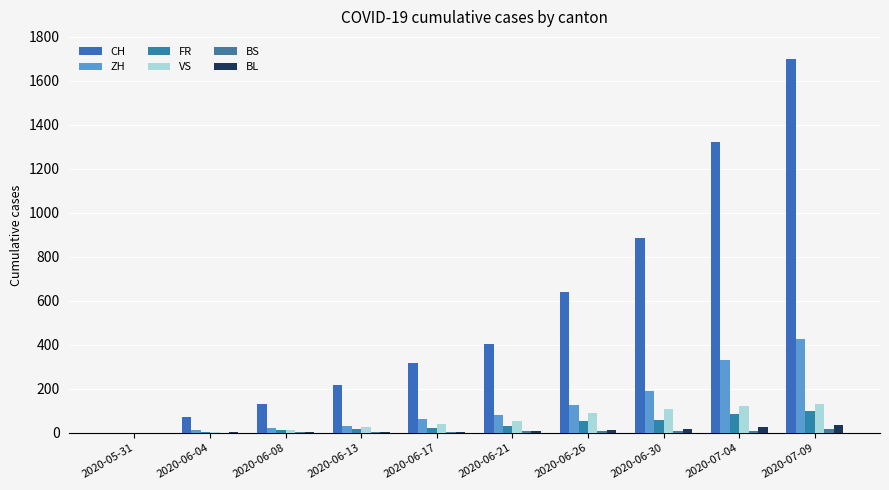

What is the value of the BS bar at the 5th from the left?

6